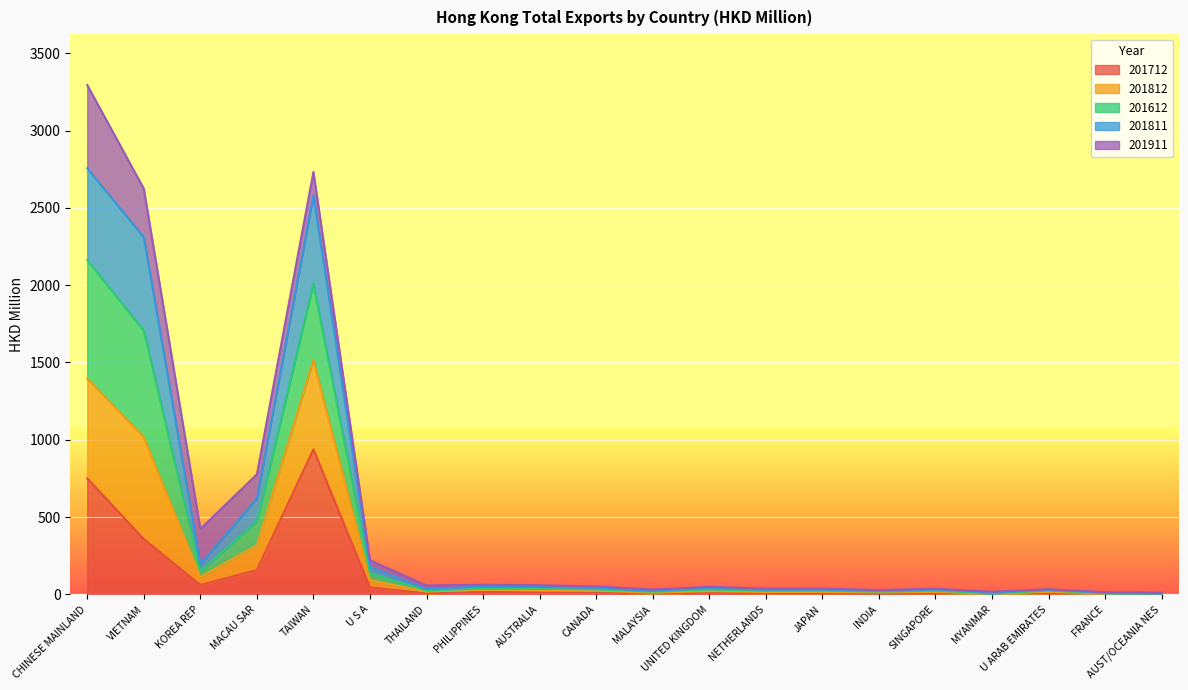

What is the label of the 15th point from the right?

U S A